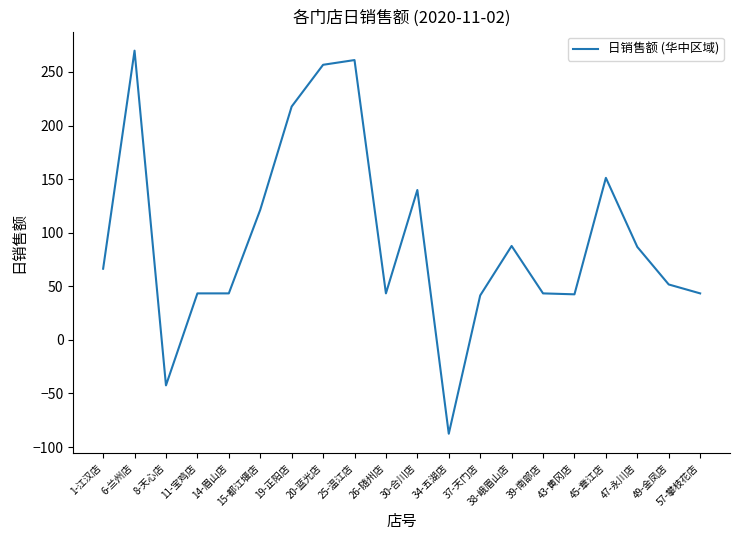

The chart shows a value of 67.3 at 43-黄冈店. True or false?

False